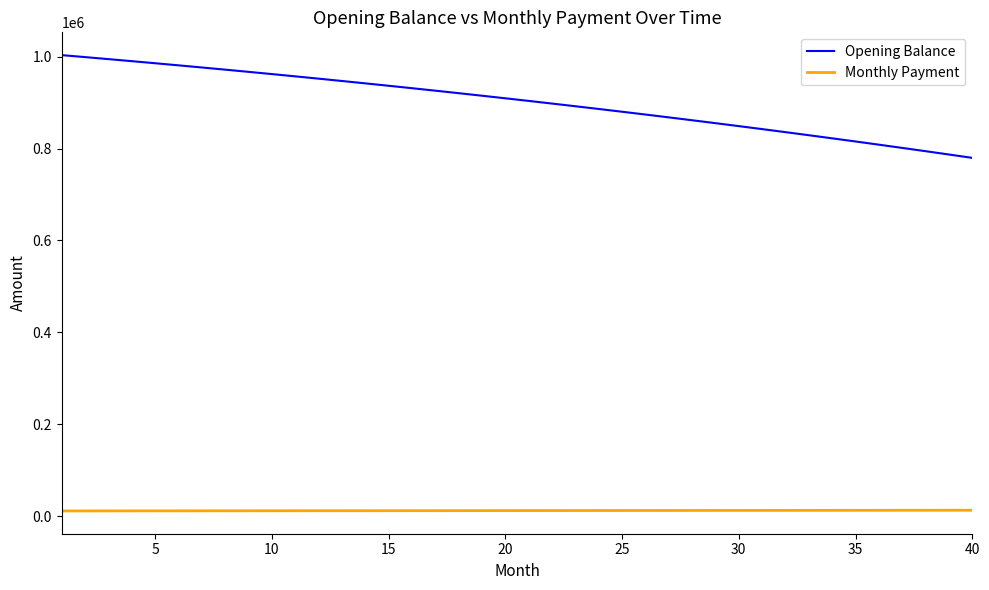

What are all the series names shown in the legend?

Opening Balance, Monthly Payment